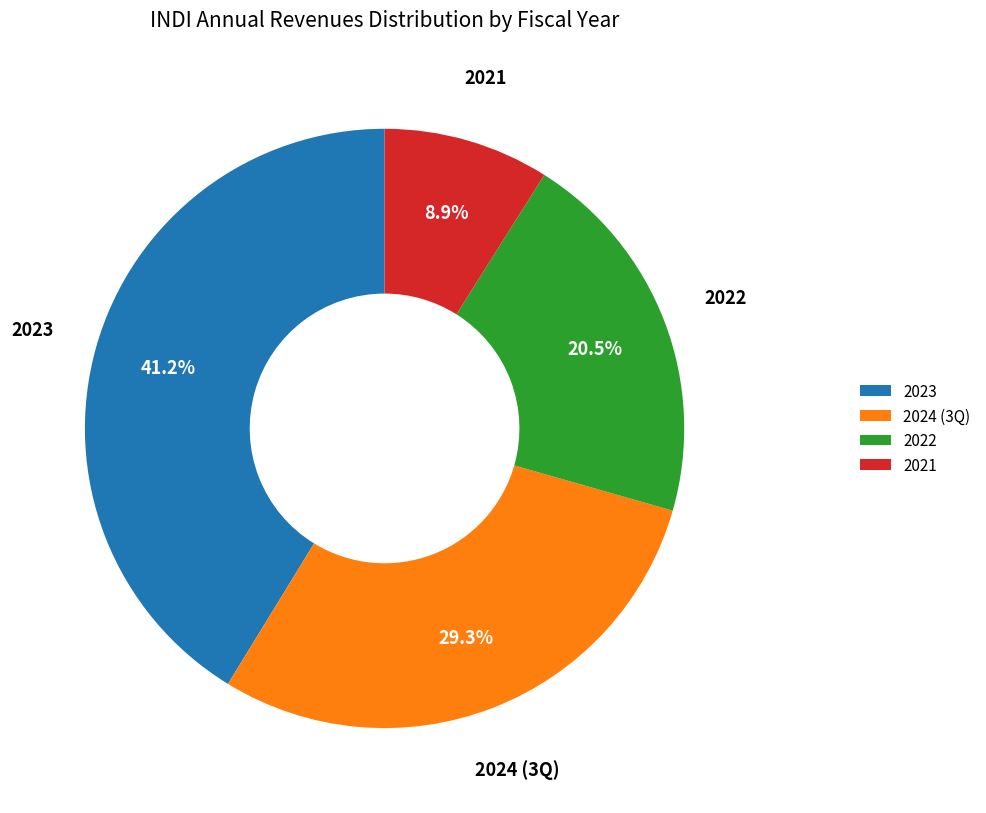

Rank the categories by value from lowest to highest.

2021, 2022, 2024 (3Q), 2023